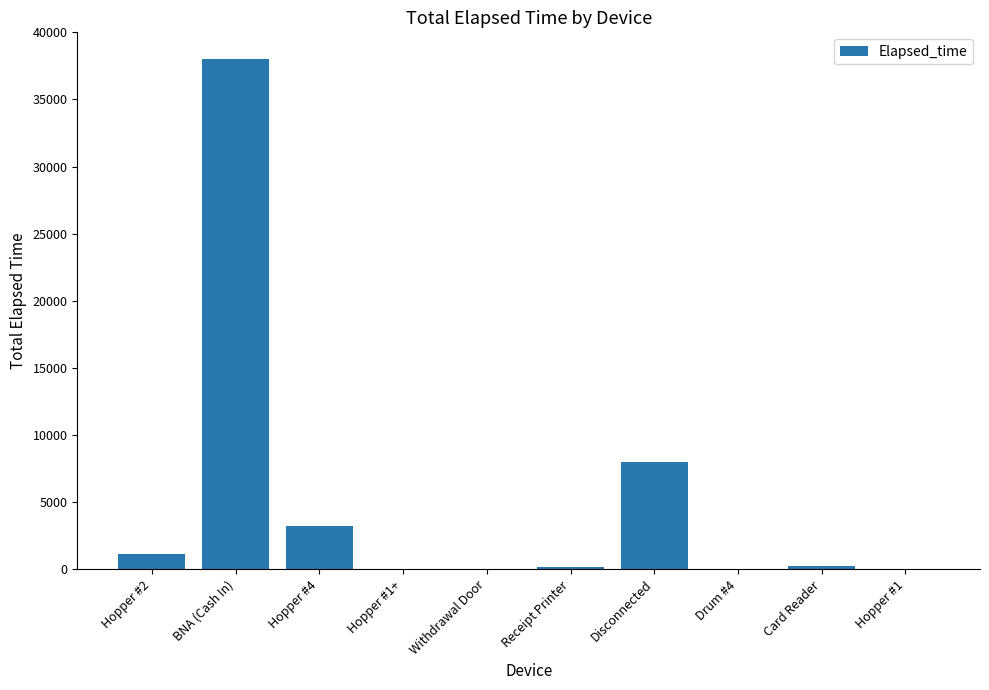

Which label corresponds to the largest value in the chart?

BNA (Cash In)